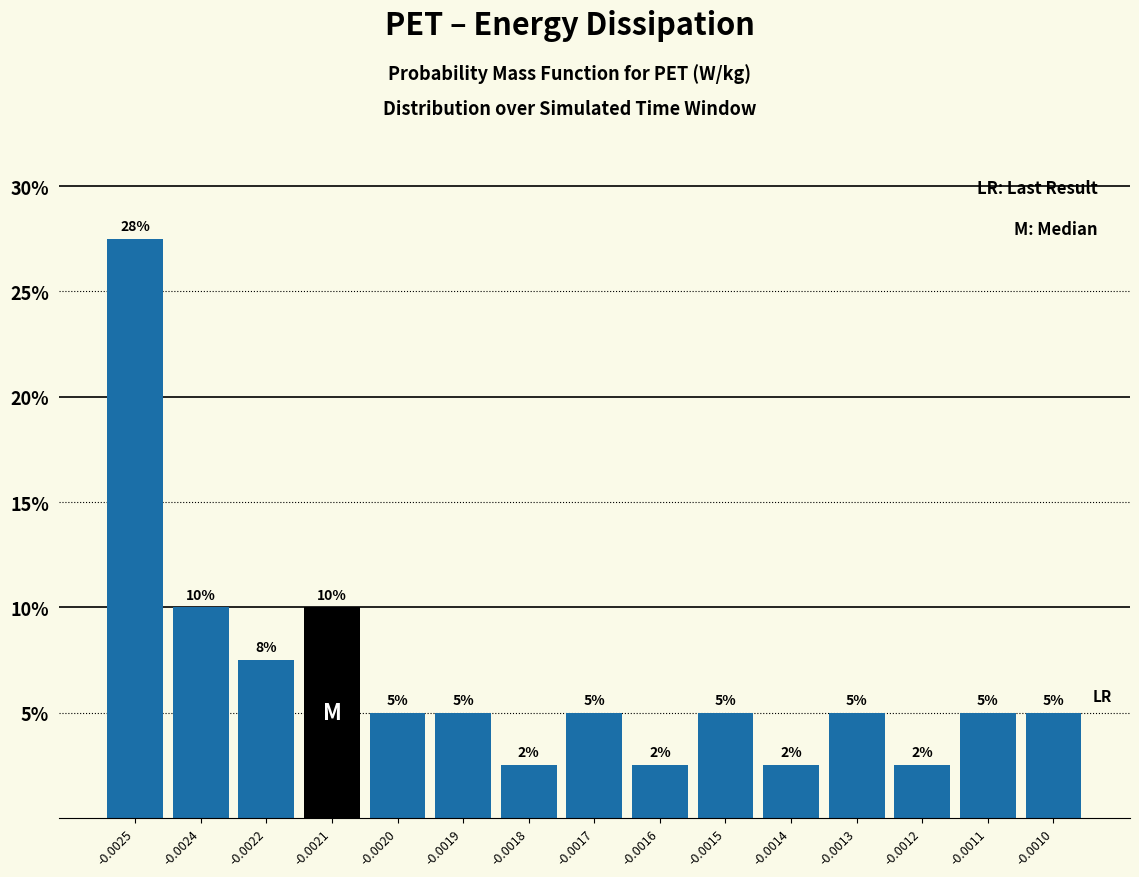

What is the approximate value at -0.0011?

5.0